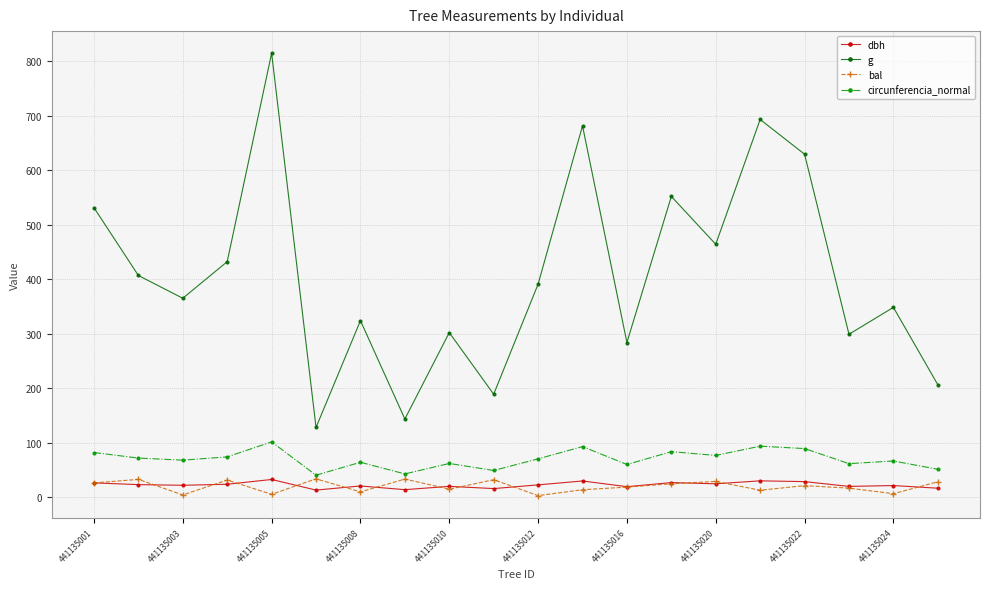

True or false: bal and g cross at least once.

False